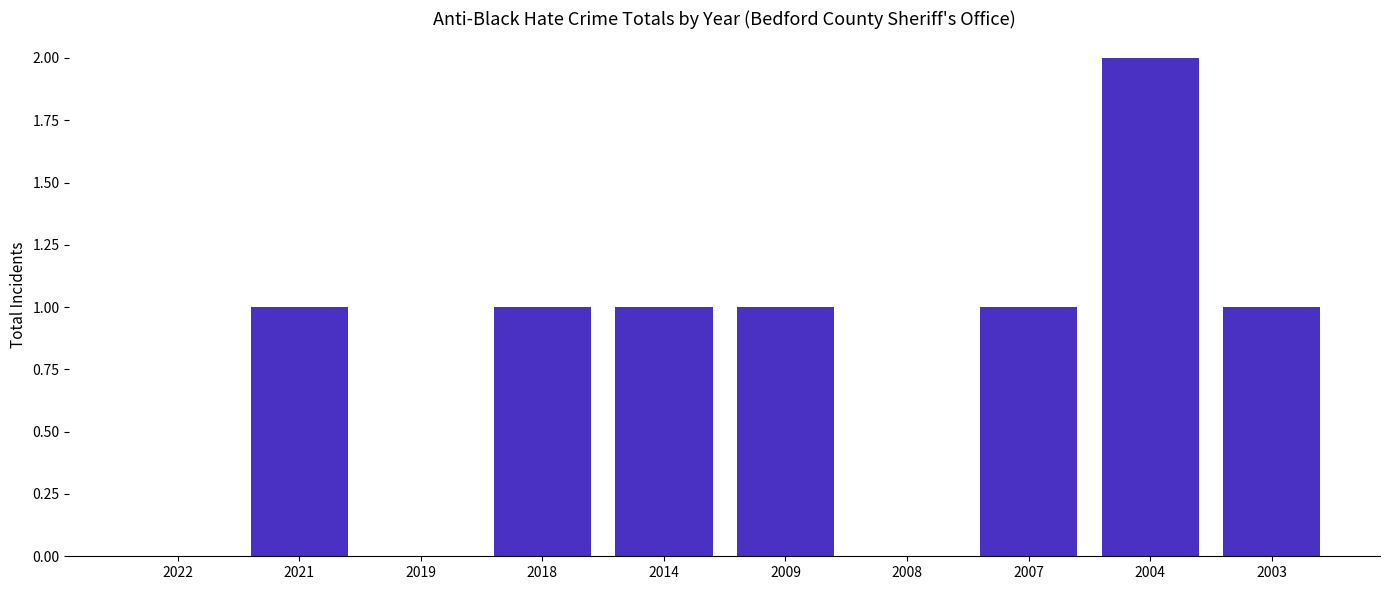

How many series are shown in this chart?

1